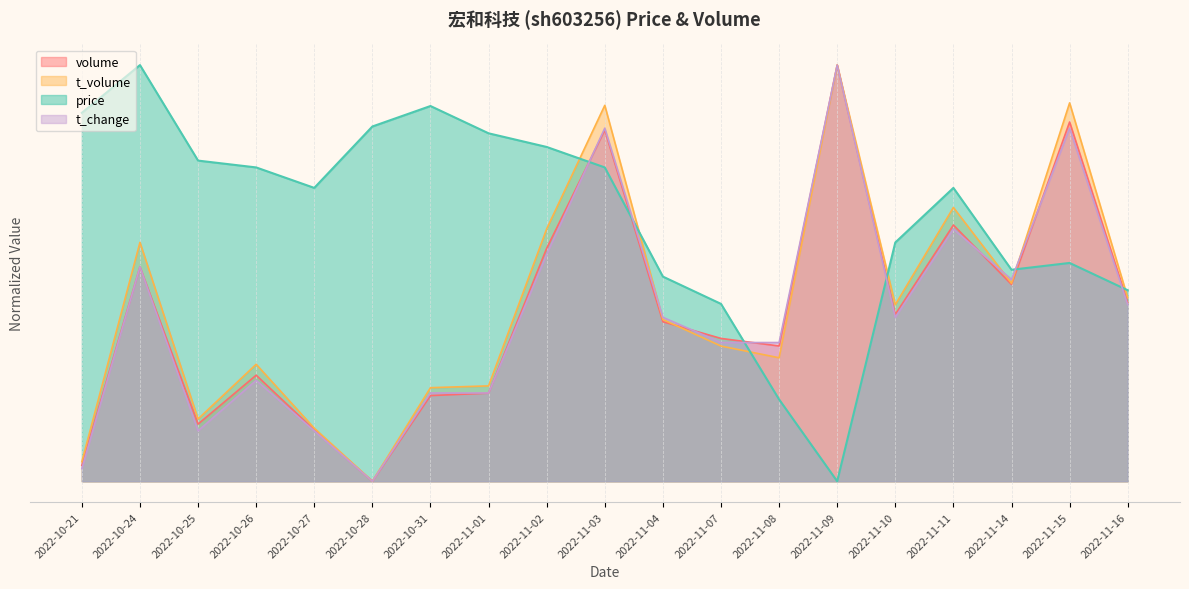

What are all the series names shown in the legend?

volume, t_volume, price, t_change